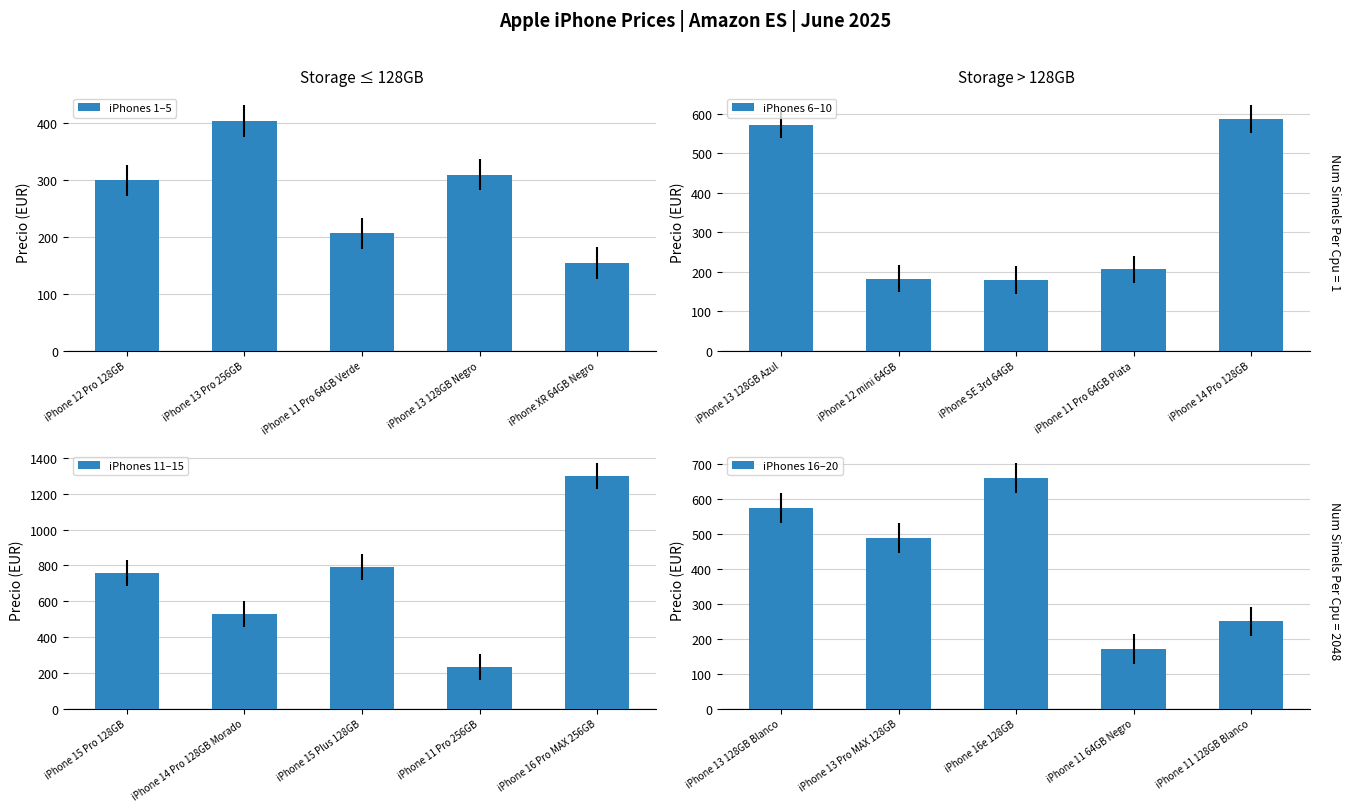

Reading left to right, list all the values displayed in this chart.

iPhones 1–5: 299	403	206	309	154
iPhones 6–10: 573	182	179	206	587
iPhones 11–15: 759	530	789	233	1299
iPhones 16–20: 573	489	659	169	249